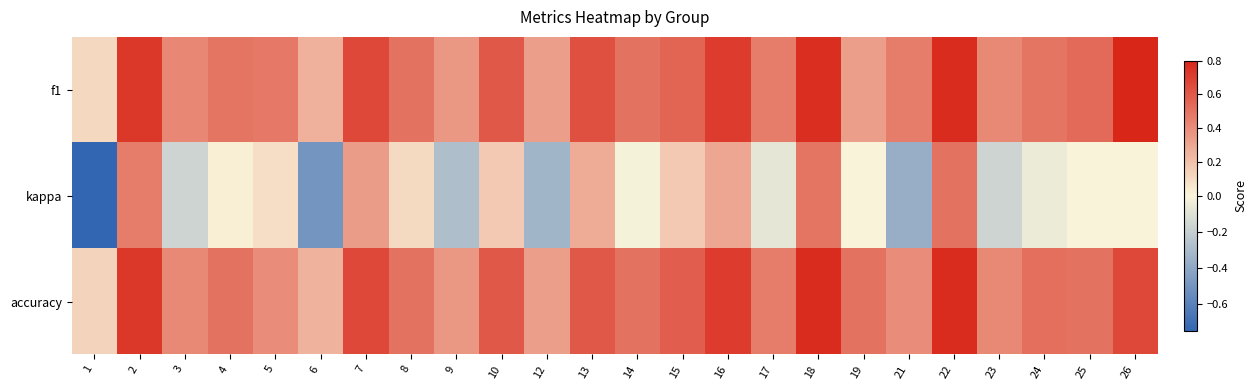

Which series has the largest total across all categories?

f1